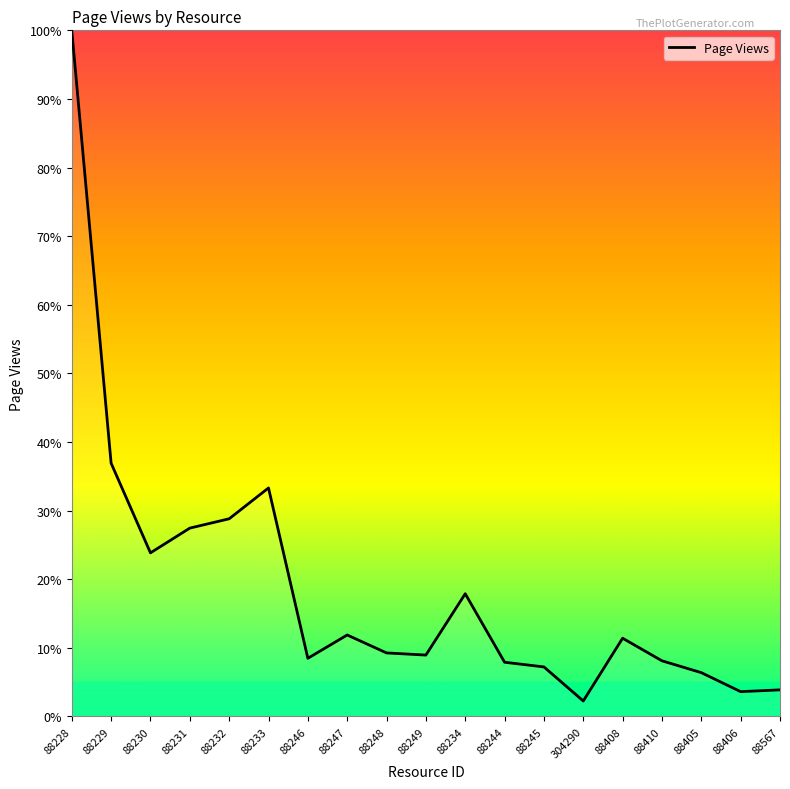

What position from the right is 88230?

17